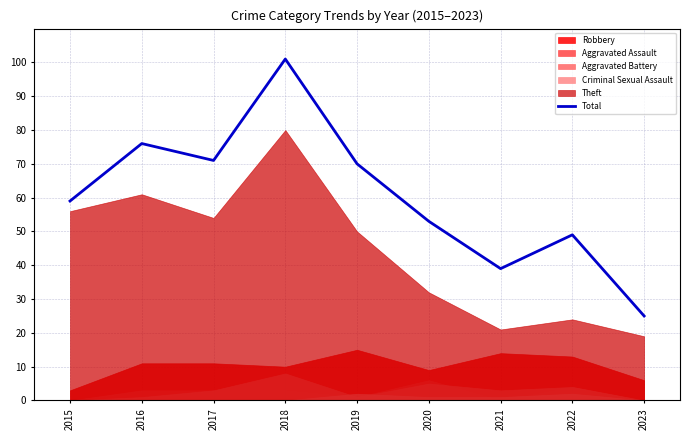

What is the sum of the values at 2022 and 2020?

102